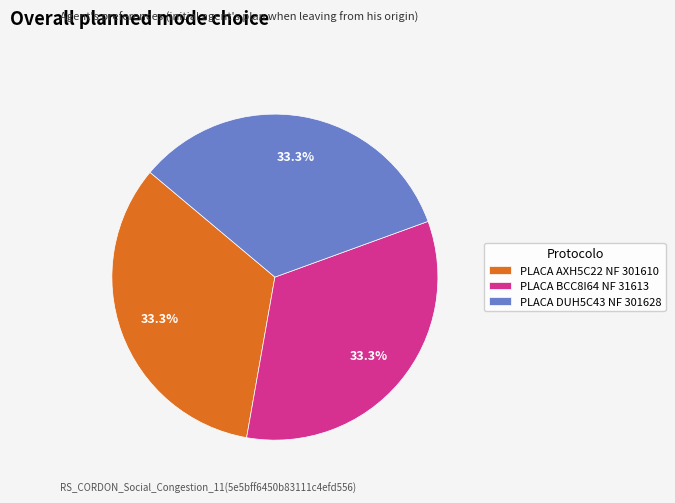

Does any single category account for the majority?

No